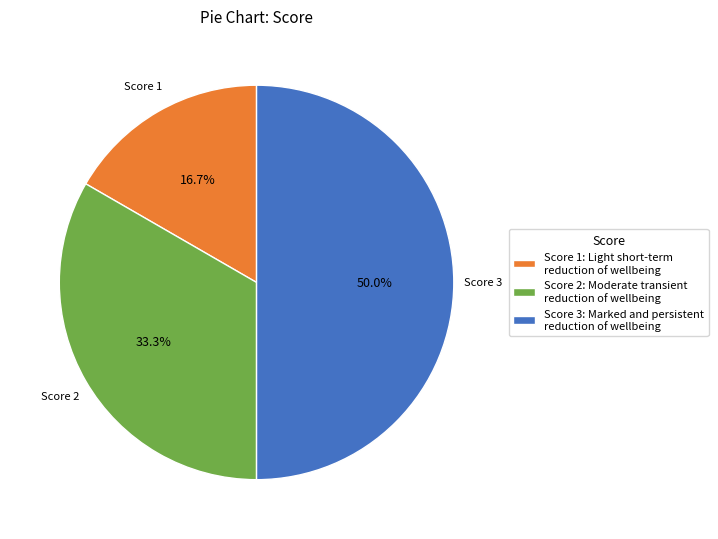

How many segments does this pie chart have?

3